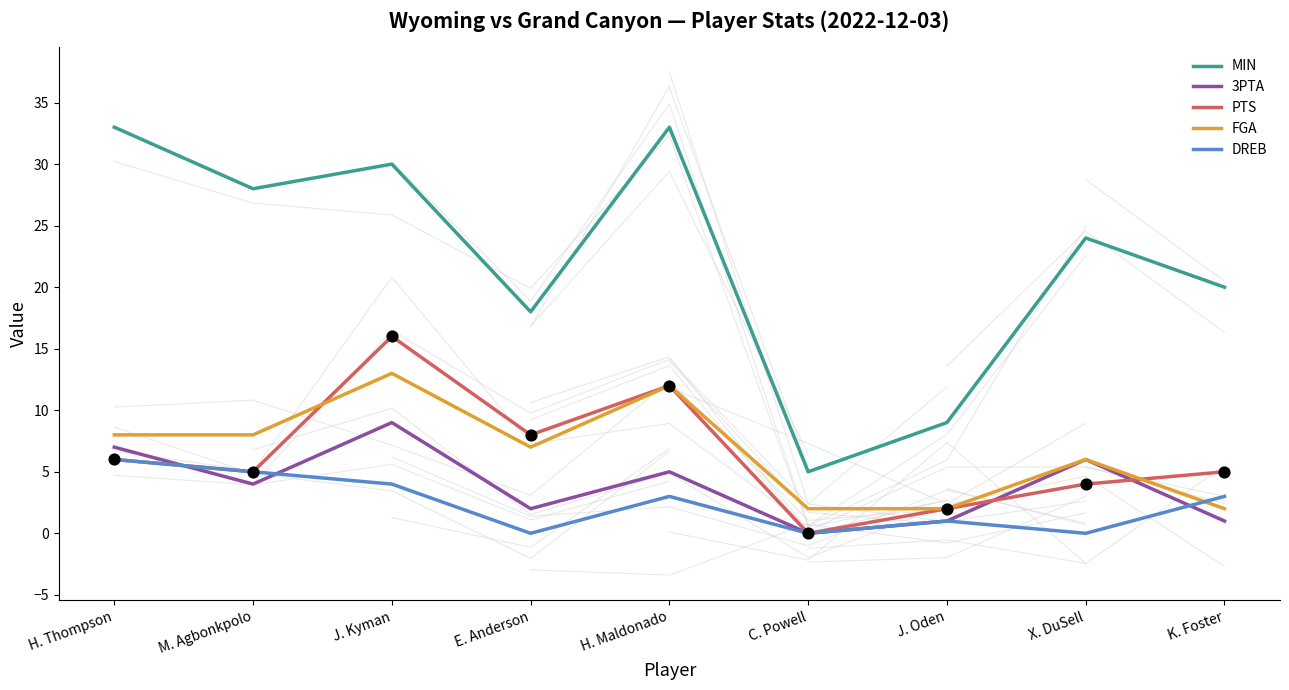

What is the total value across all series at H. Maldonado?

65